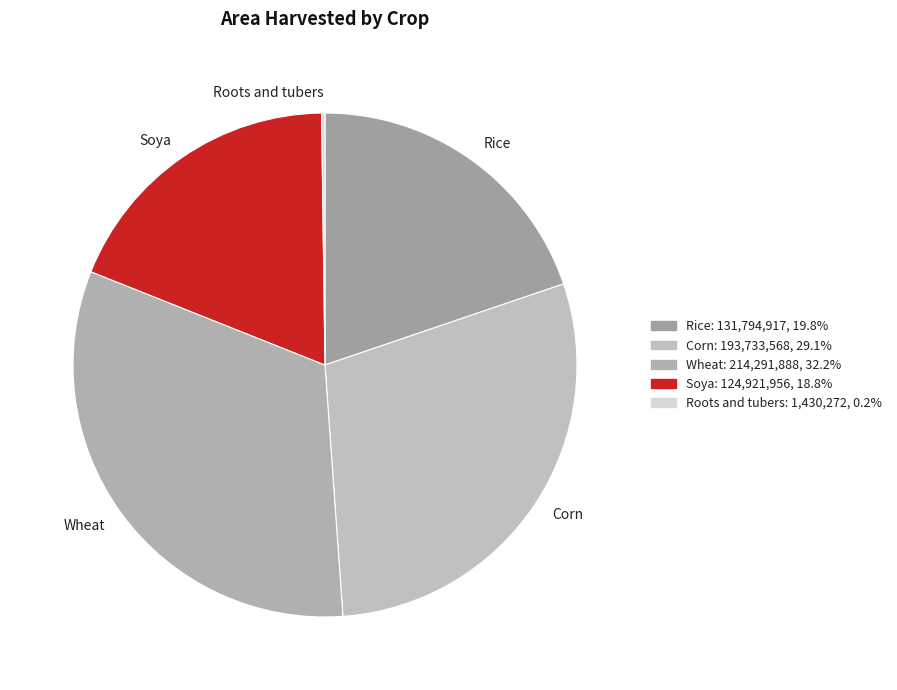

Does any single category account for the majority?

No